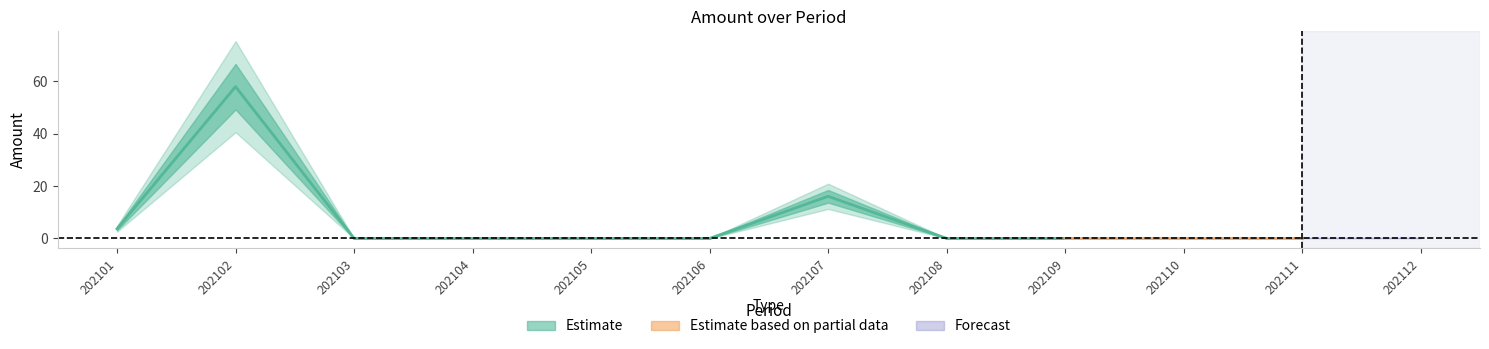

What is the sum of all values?

77.8